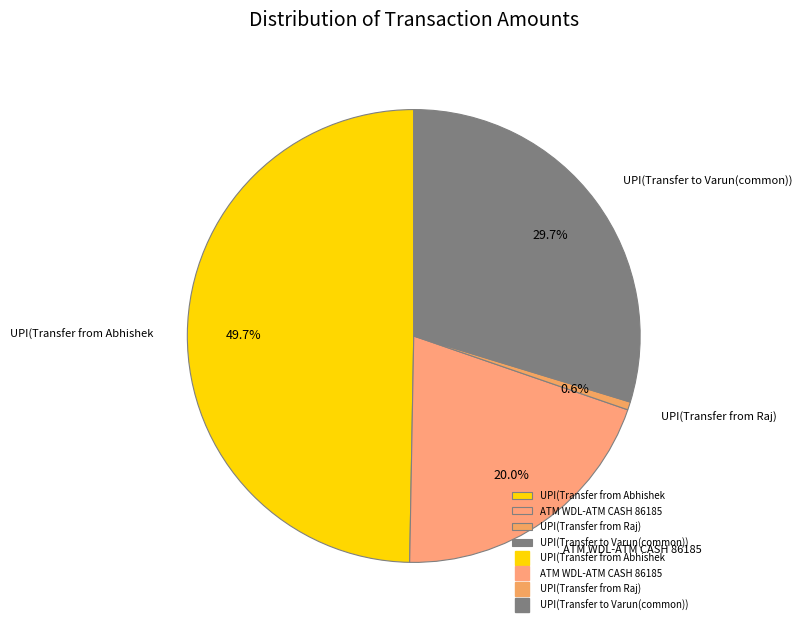

Is it true that UPI(Transfer from Raj) is 11% of the pie?

False